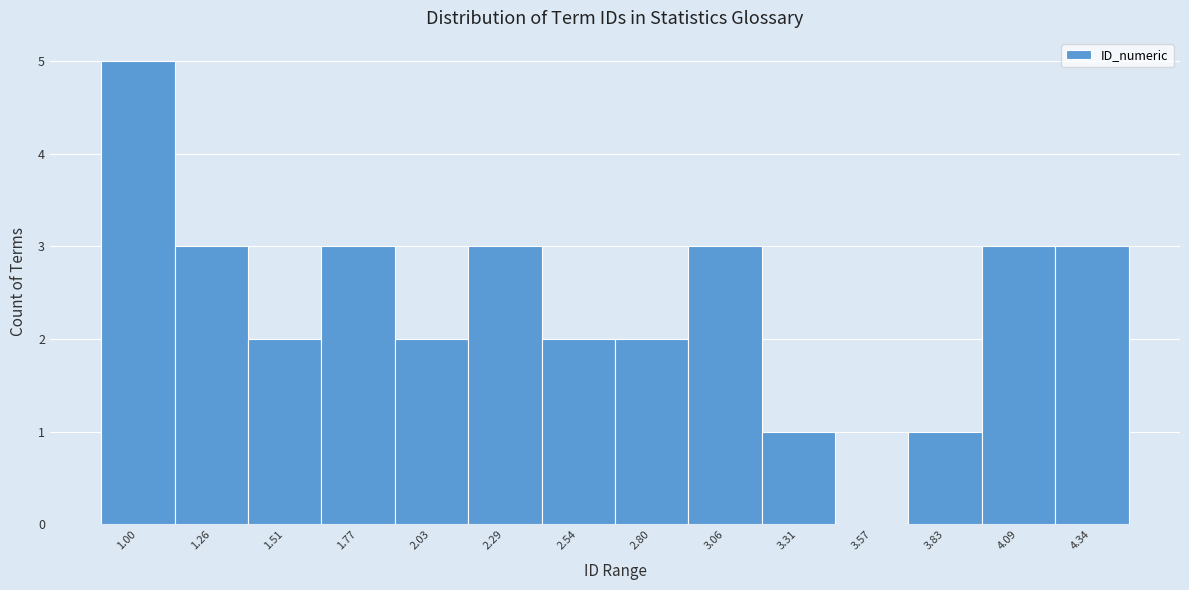

Reading right to left, what are all the values shown in this chart?

4.34=3	4.09=3	3.83=1	3.57=0	3.31=1	3.06=3	2.80=2	2.54=2	2.29=3	2.03=2	1.77=3	1.51=2	1.26=3	1.00=5